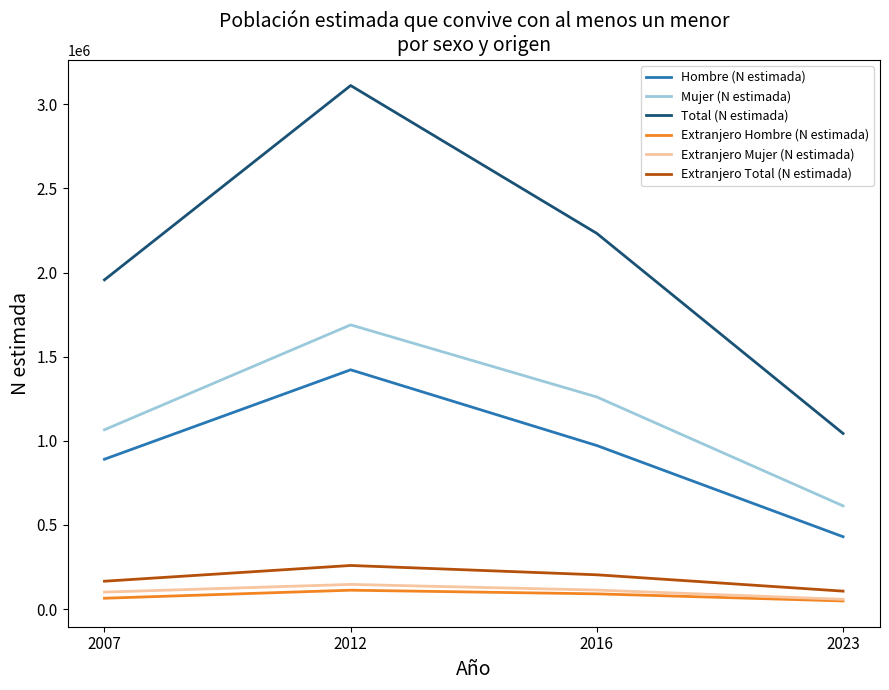

The value of Extranjero Hombre (N estimada) at 2012 is 112532. True or false?

True